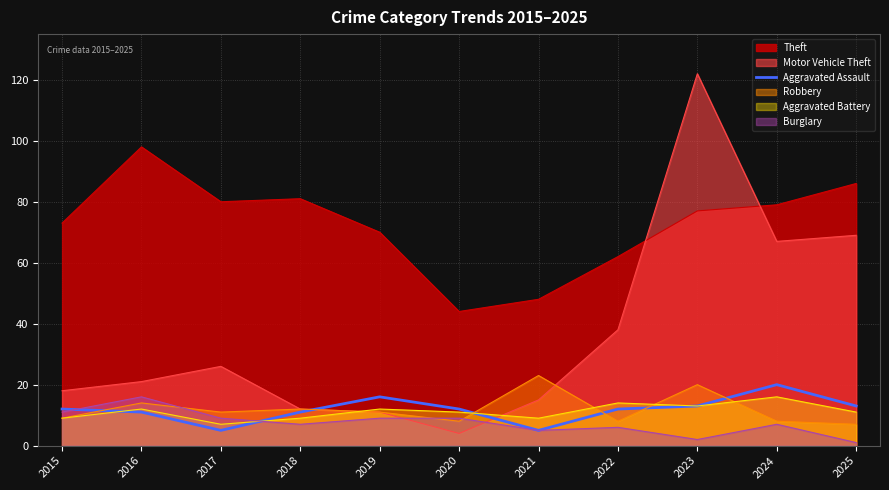

The chart shows a value of 2 at 2021. True or false?

False